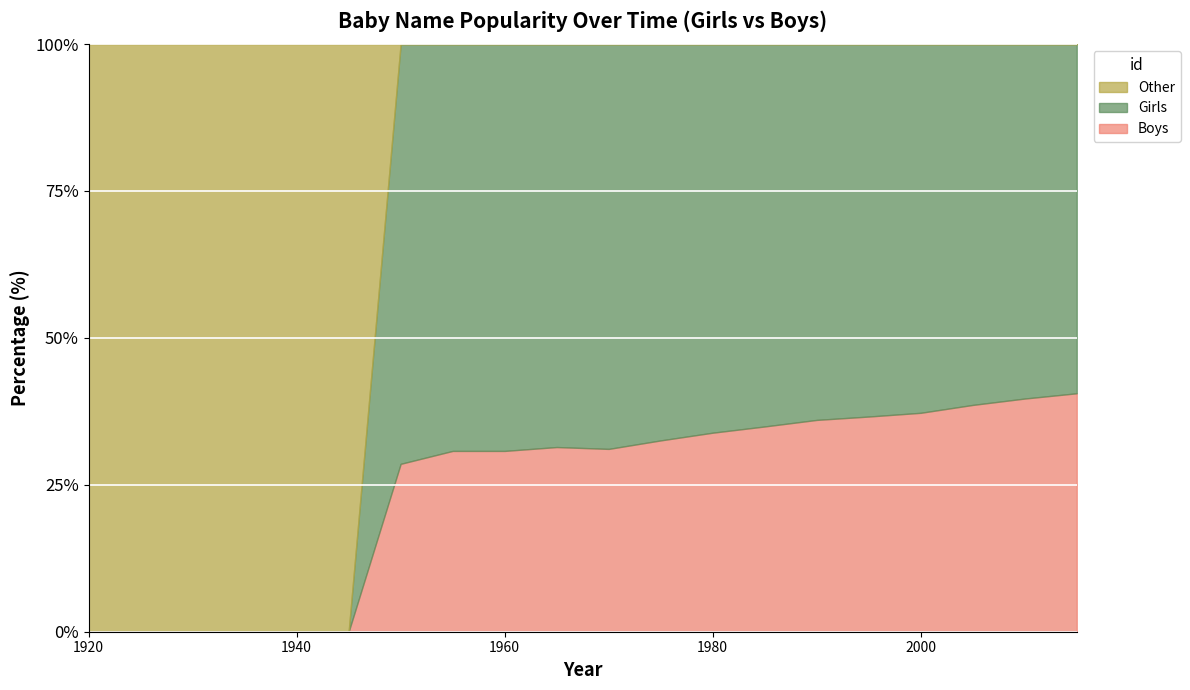

How many lines are shown in the chart?

2